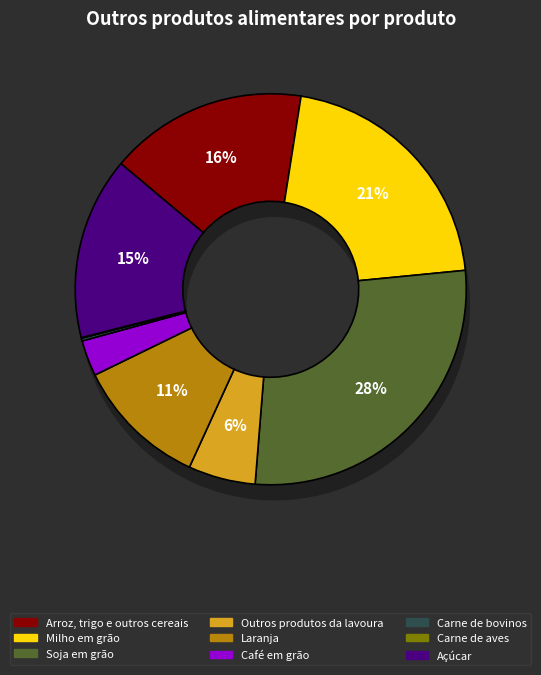

To the nearest percent, what is the difference between the largest and smallest slice percentages?

28%